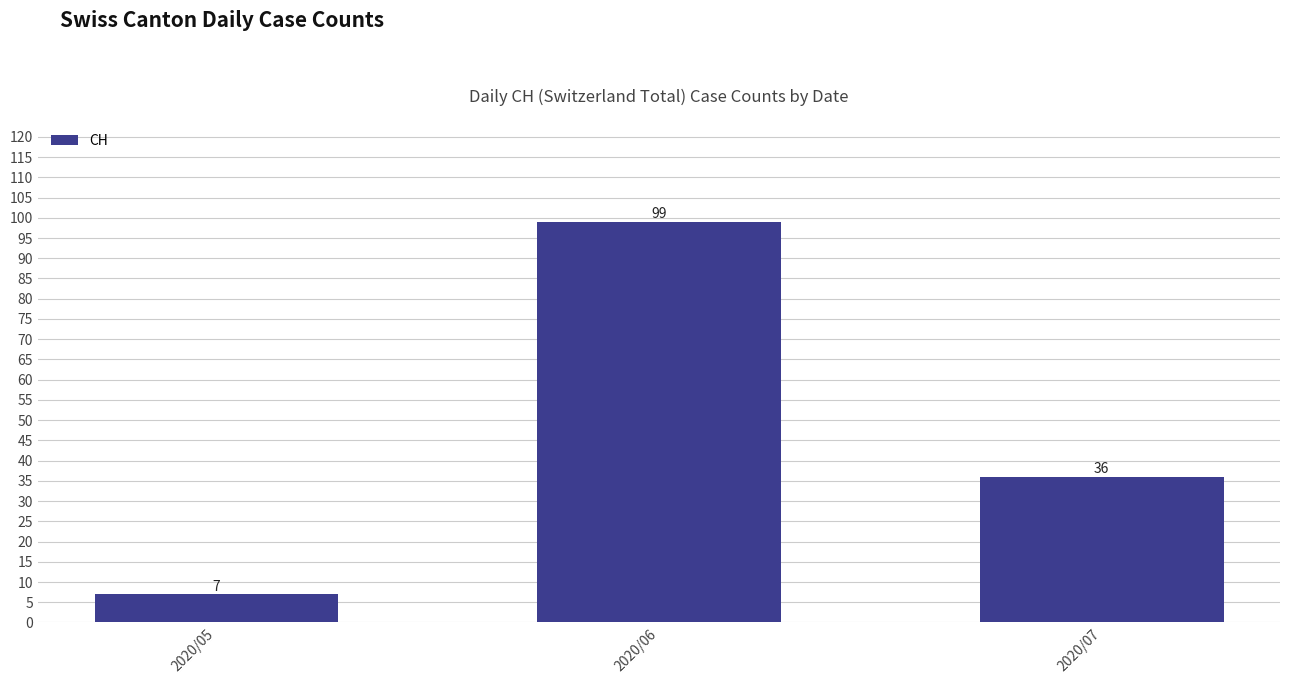

What is the approximate value at 2020/07, to the nearest 5?

35